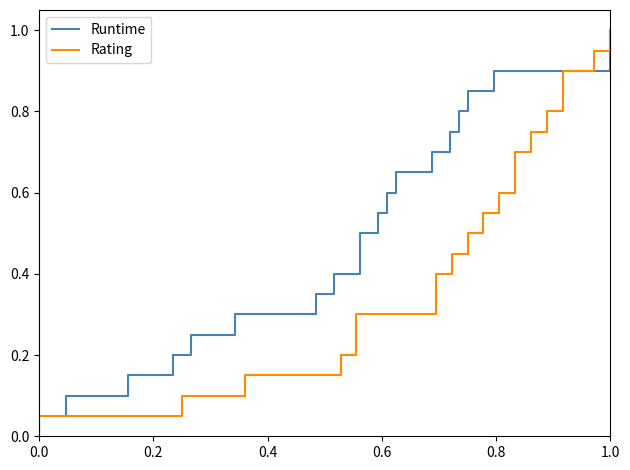

How many values in Rating are above zero?

20